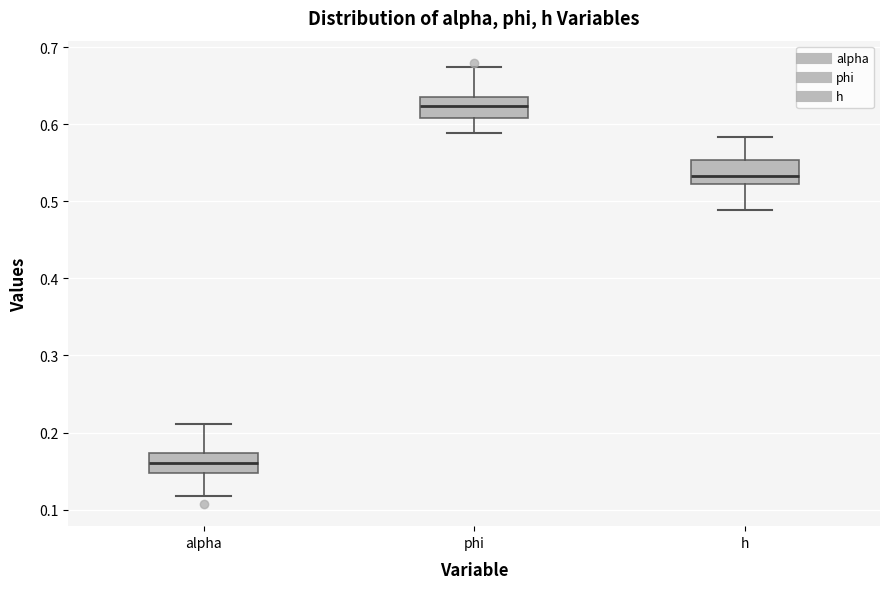

Reading left to right, transcribe this box plot: for each box, give where its median line is, the range the box spans, and where its two whiskers end, as read against the y-axis. The values are not printed on the chart, so give them approximately, as read against the axis.

alpha: median 0.16, box 0.15 to 0.17, whiskers 0.12 to 0.21
phi: median 0.62, box 0.61 to 0.64, whiskers 0.59 to 0.67
h: median 0.53, box 0.52 to 0.55, whiskers 0.49 to 0.58